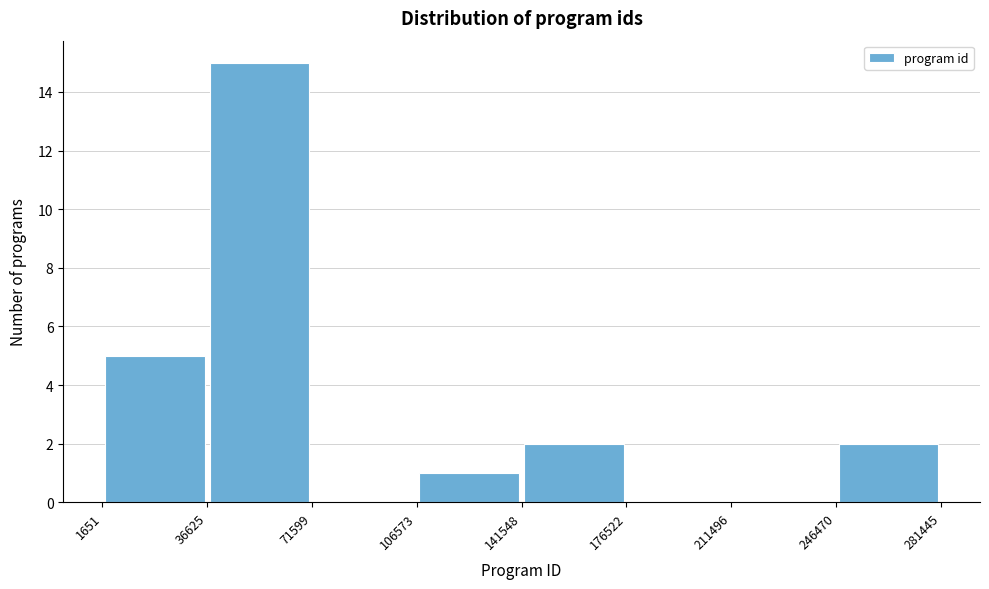

What is the height of the bar covering 1651 to 36625 on the x-axis? The values are not printed on the chart, so give them approximately, as read against the axis.

5